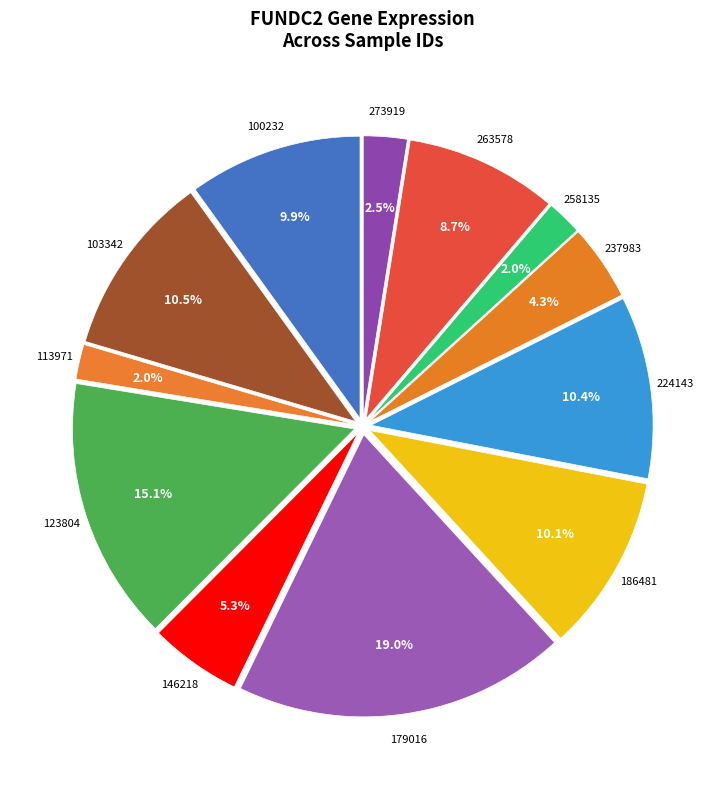

How many slices are in this pie chart?

12